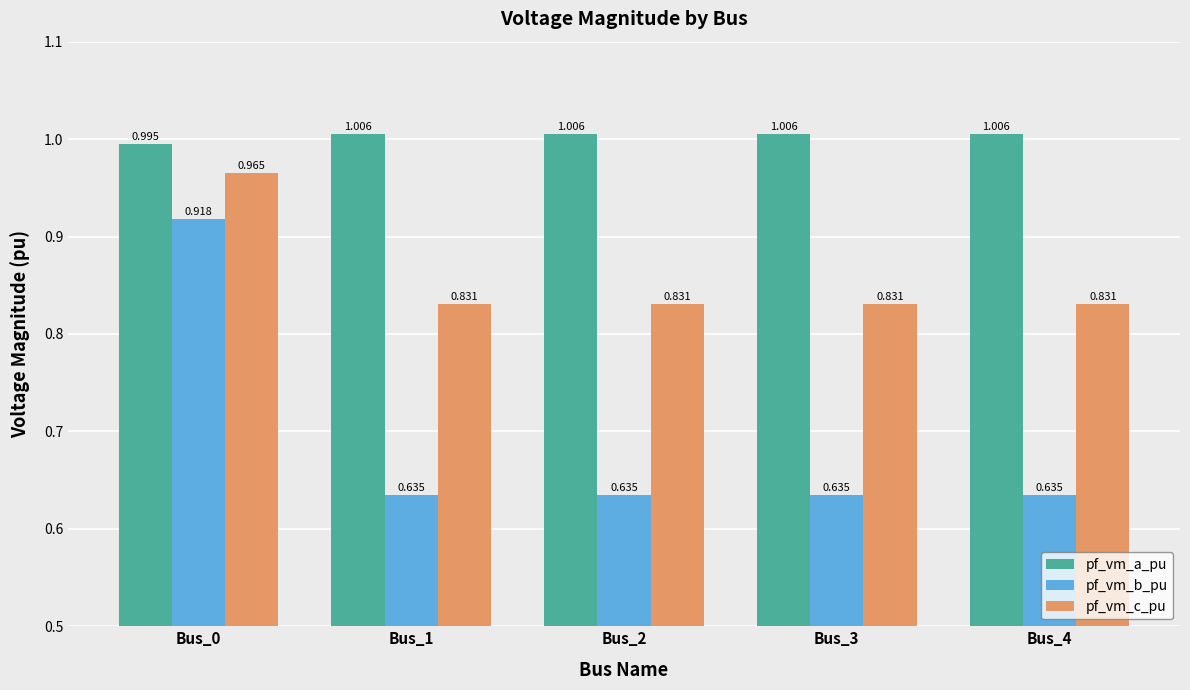

Is the value of pf_vm_b_pu at Bus_3 greater than the value of pf_vm_a_pu at Bus_1?

No